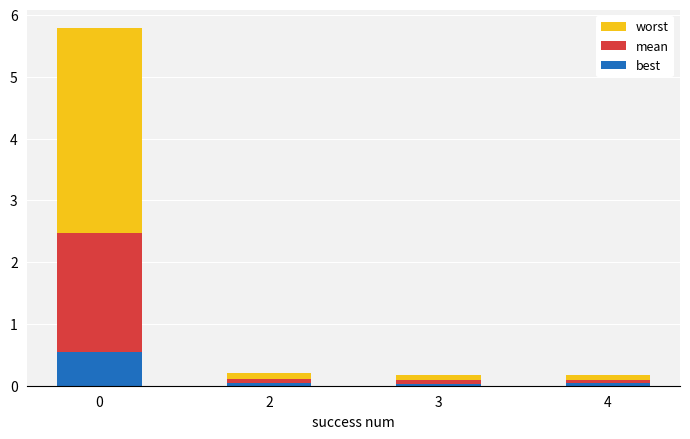

The best series shows 0.0 at 3. True or false?

True